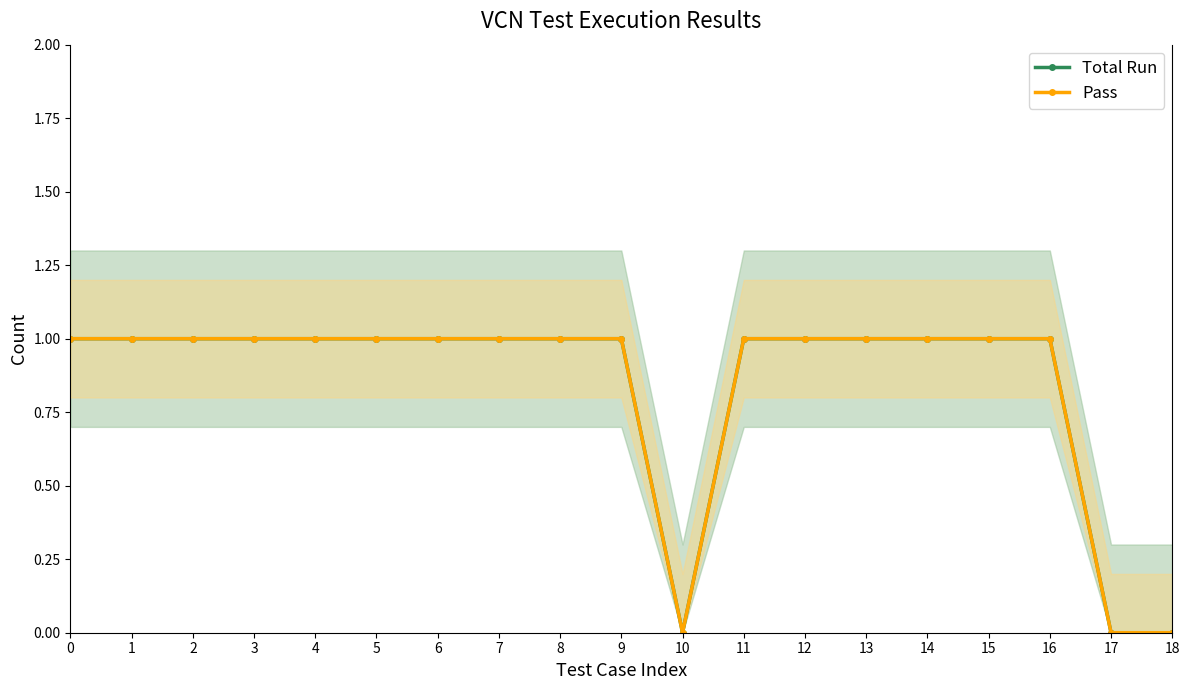

Where is the first local minimum for Total Run?

10